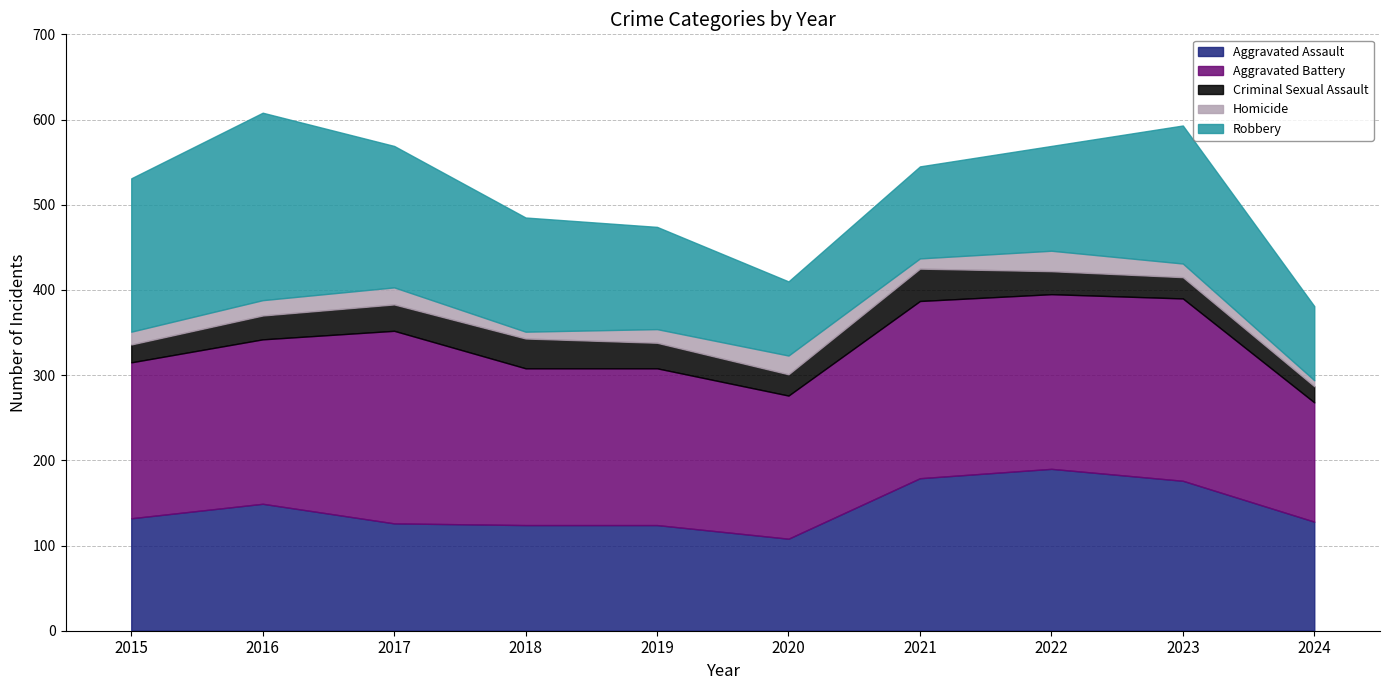

What is the average value of the Robbery series?

139